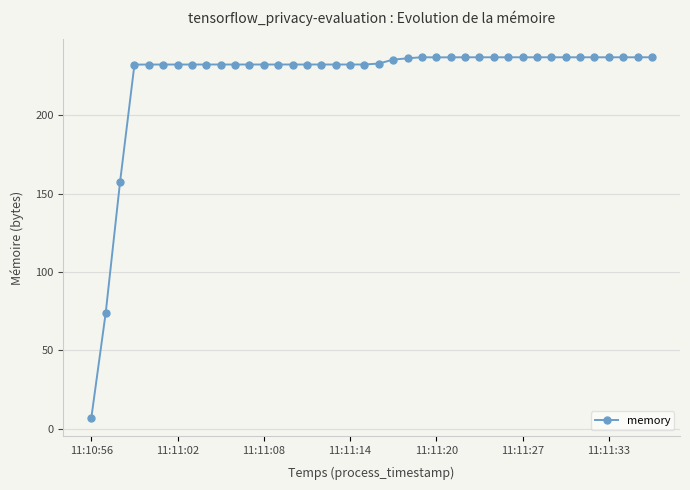

Does the chart have visible grid lines?

Yes